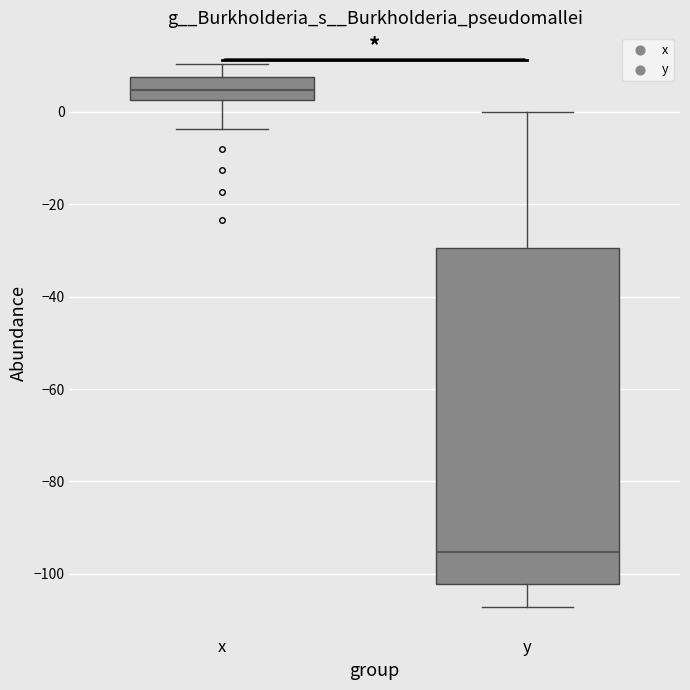

Reading left to right, transcribe this box plot: for each box, give where its median line is, the range the box spans, and where its two whiskers end, as read against the y-axis. The values are not printed on the chart, so give them approximately, as read against the axis.

x: median 4, box 2 to 8, whiskers -4 to 10
y: median -96, box -102 to -30, whiskers -108 to 0